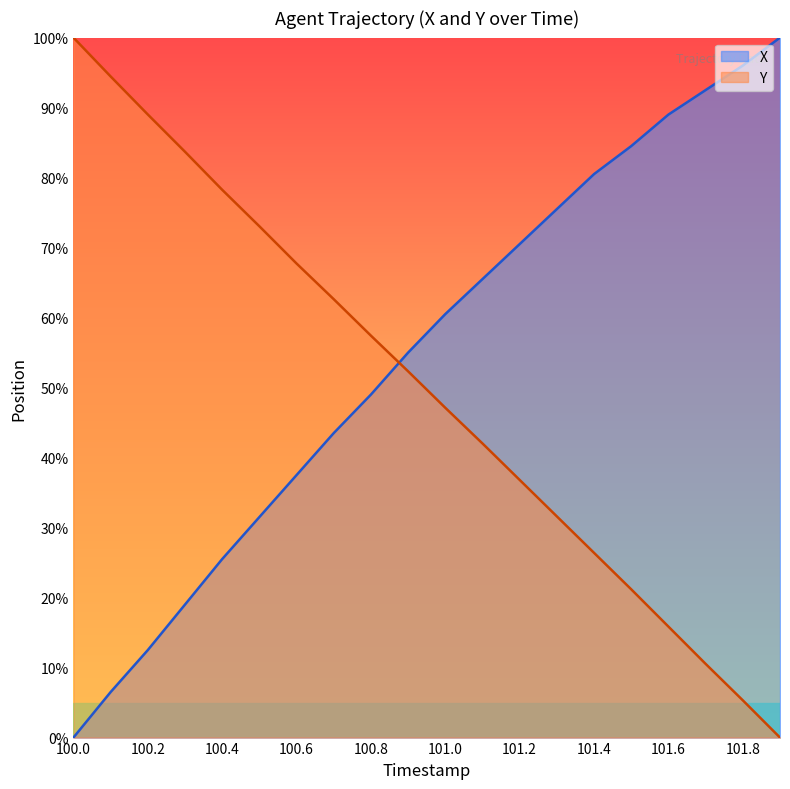

The X series shows 65.5 at 101.1. True or false?

True